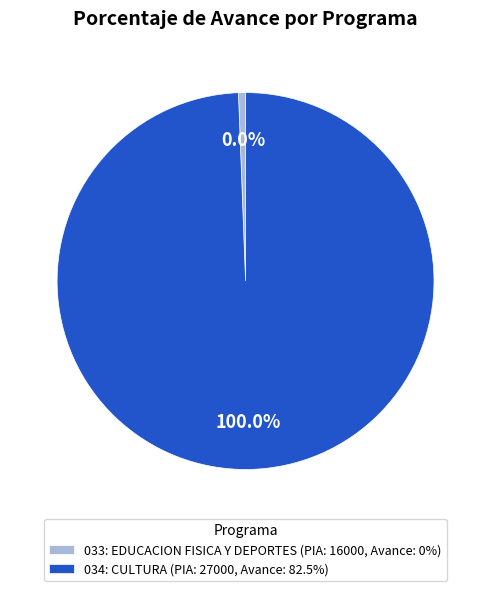

What percentage do 034: CULTURA and 033: EDUCACION FISICA Y DEPORTES together represent?

100.0%